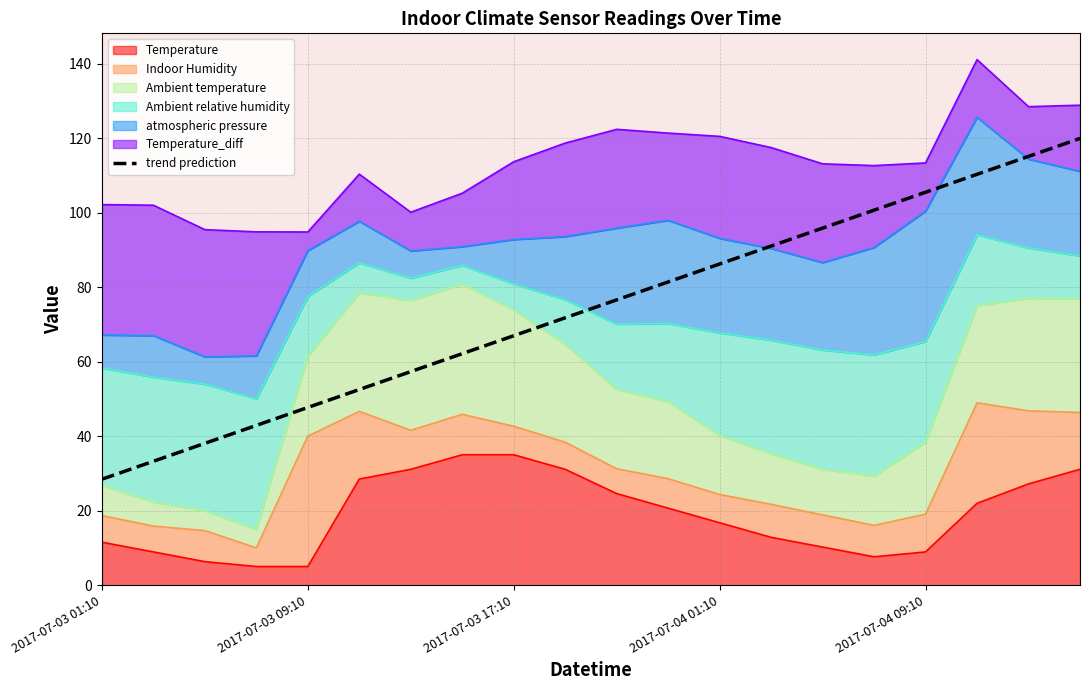

What is the approximate value at 15?

100.6